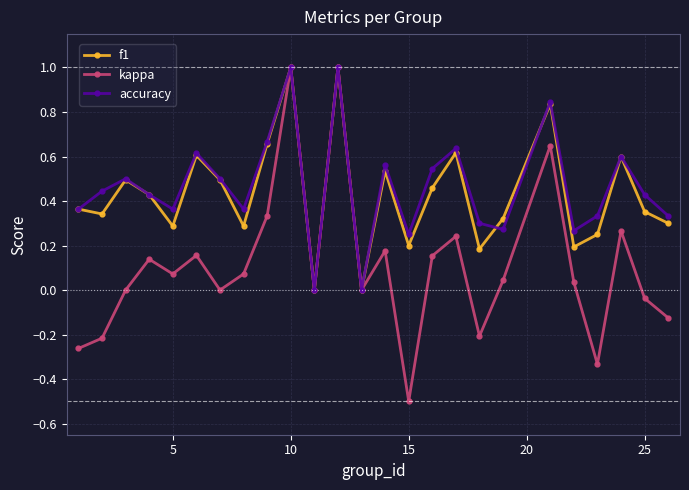

What is the minimum value shown in the chart?

-0.5